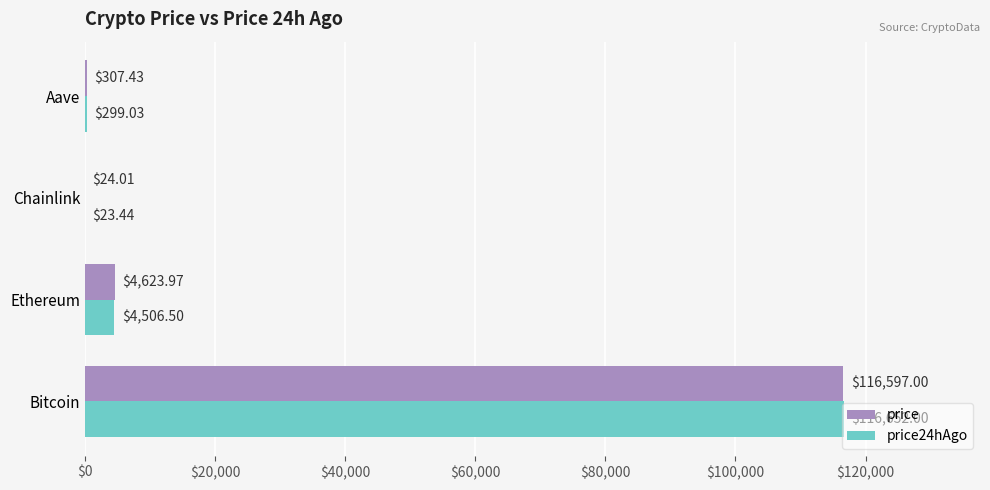

Which category has the highest value across all series?

Bitcoin